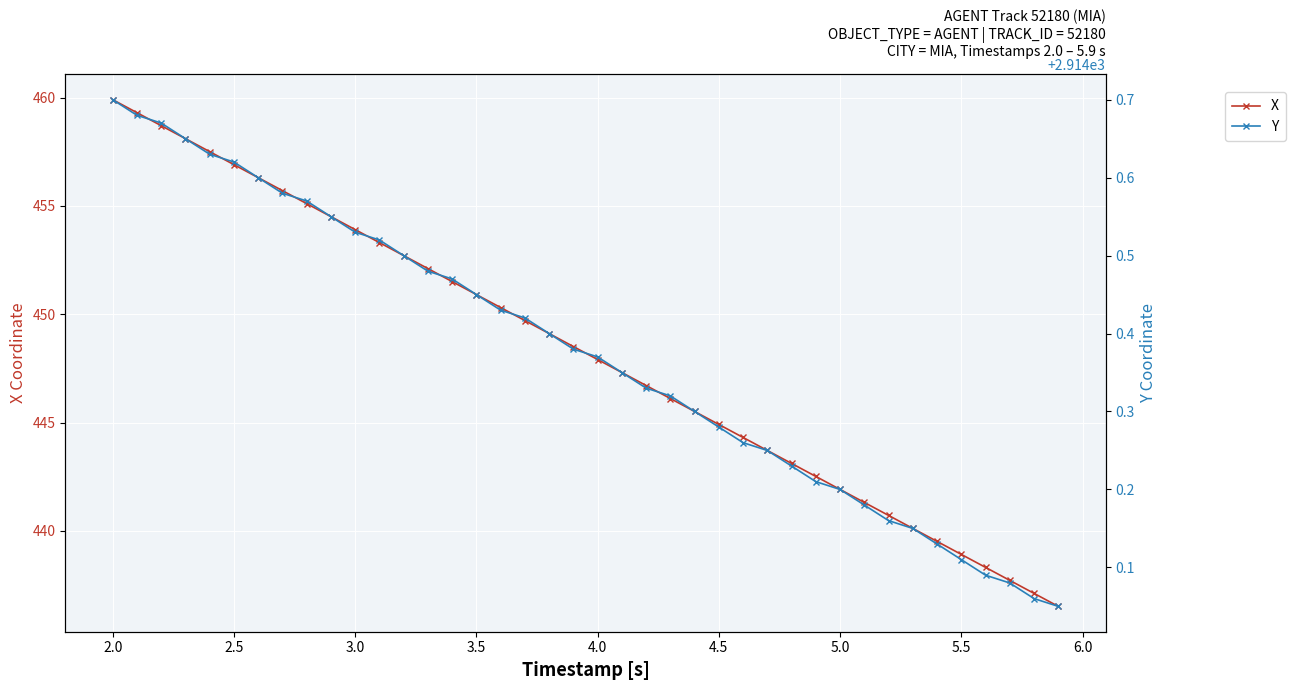

True or false: X has more than 1 interior local peaks.

False